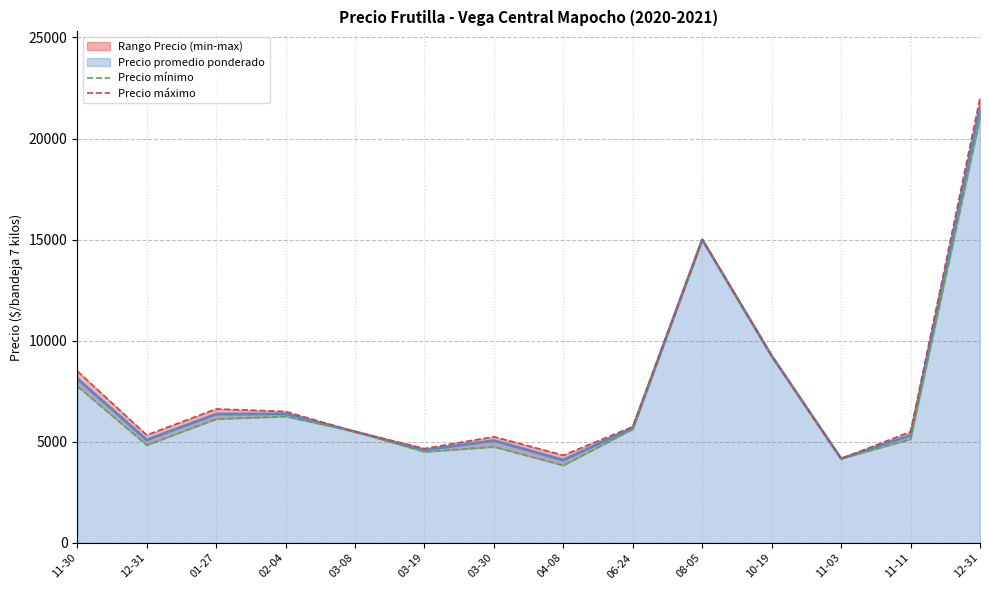

Which has a higher value, 11-11 or 11-30?

11-30